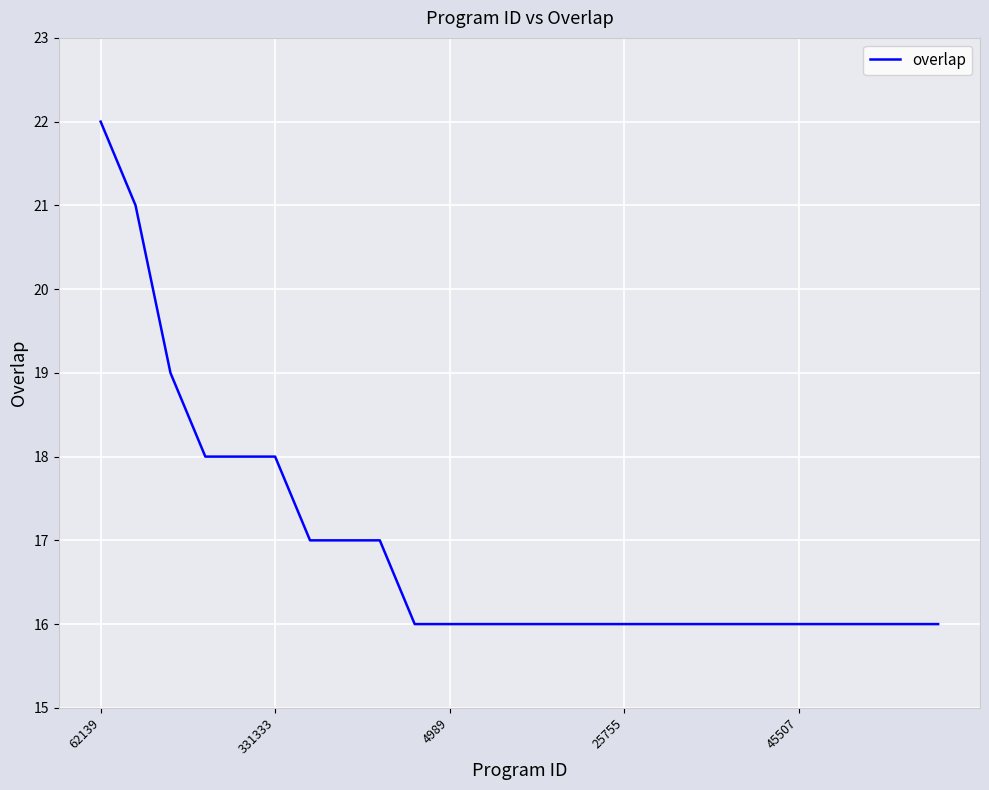

What is the smallest value displayed?

16